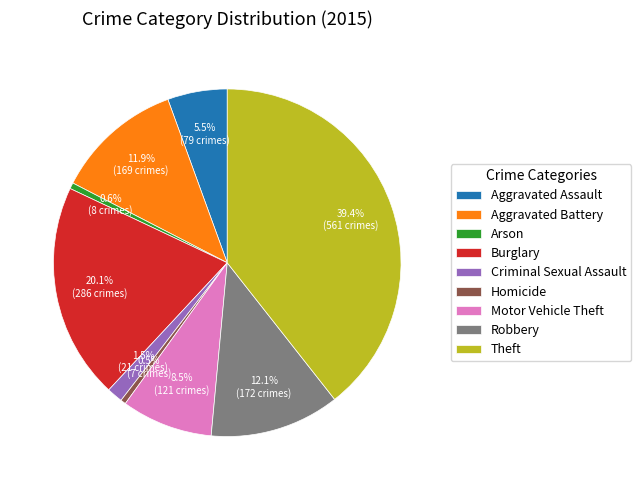

Count the number of slices in the pie.

9